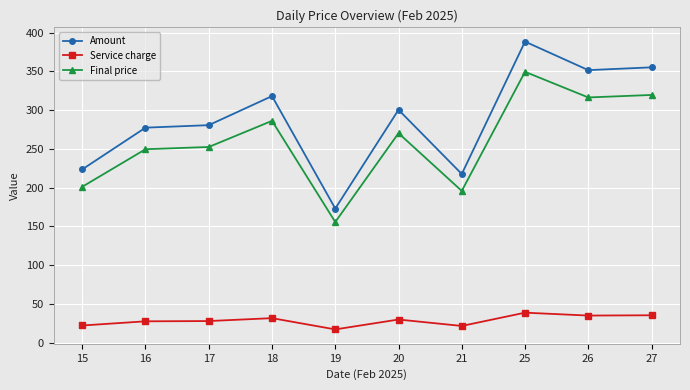

True or false: Final price has more than 2 interior local peaks.

True